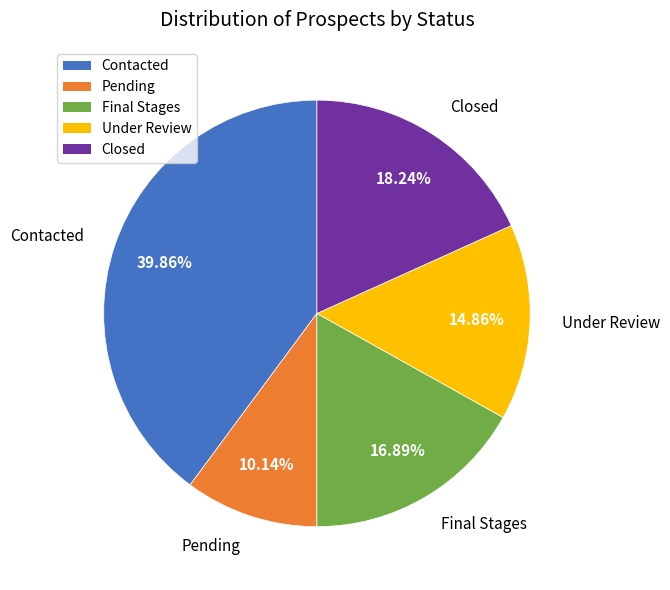

Count the number of slices in the pie.

5